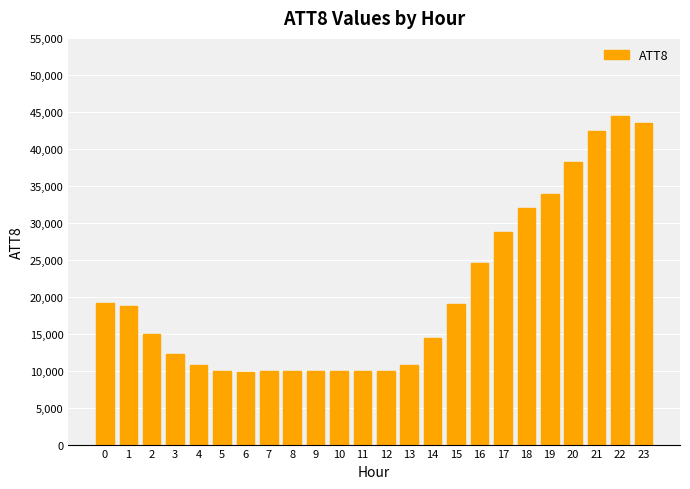

What is the smallest value displayed?

9800